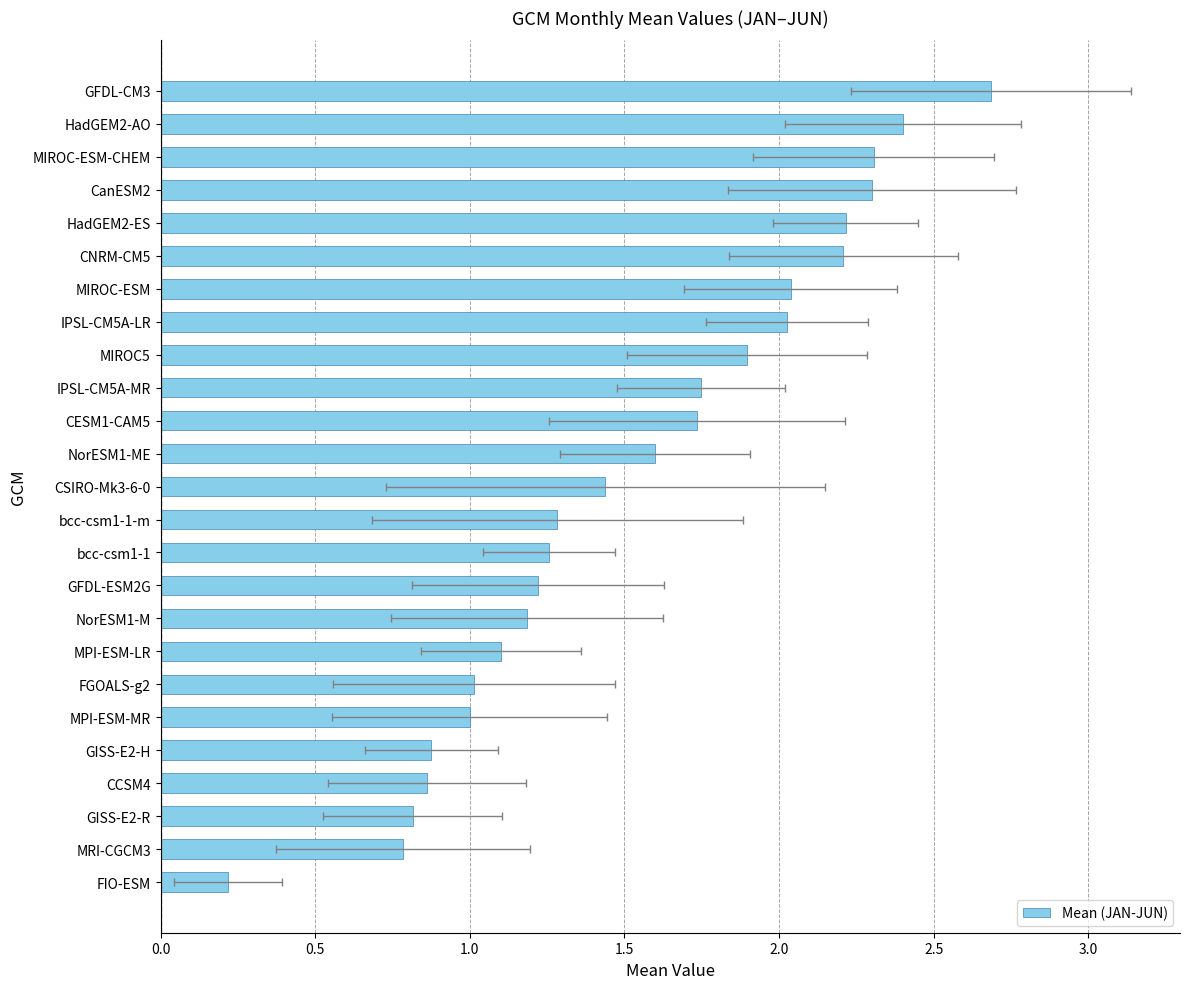

What is the sum of all values?

38.2